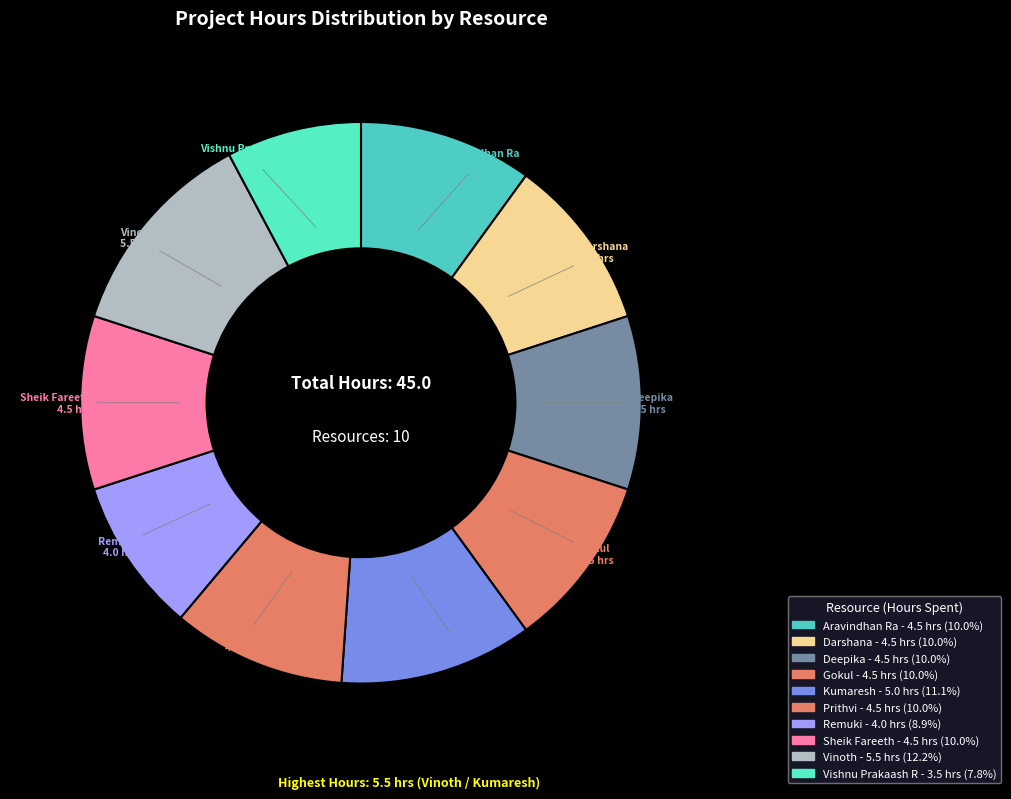

Approximately how many times larger is the value at Remuki compared to Darshana?

0.9